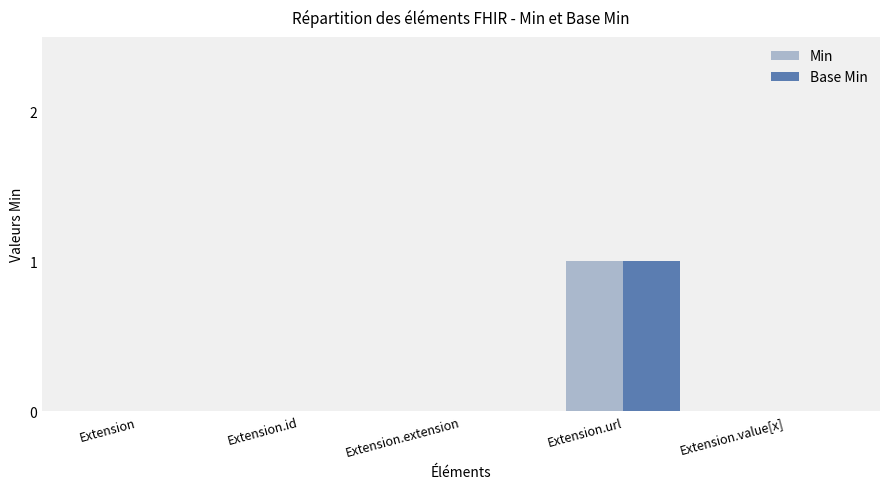

Count the Min values in the range 0 to 1.

5